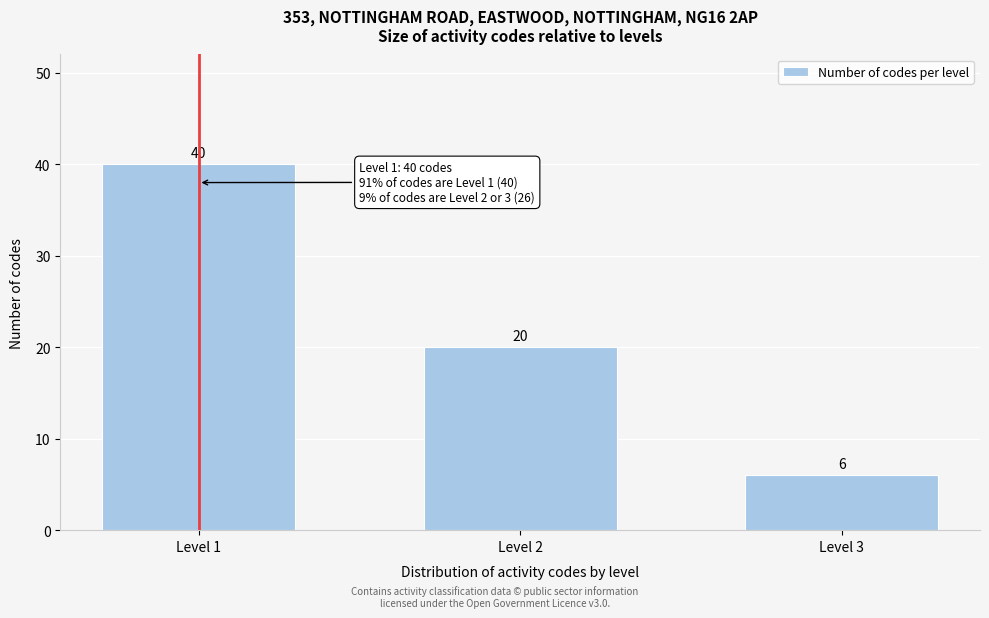

Reading right to left, transcribe all the data shown in this chart.

Level 3=6	Level 2=20	Level 1=40